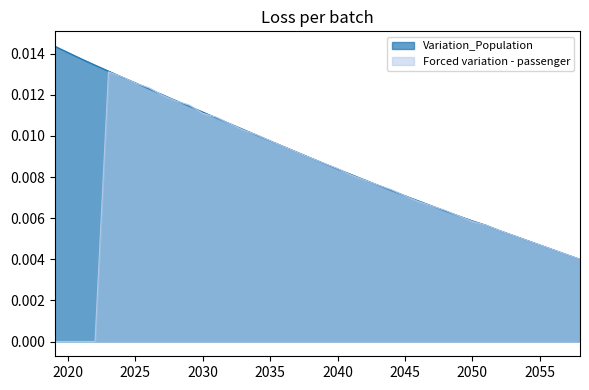

Which series has the largest range (max minus min)?

Forced variation - passenger